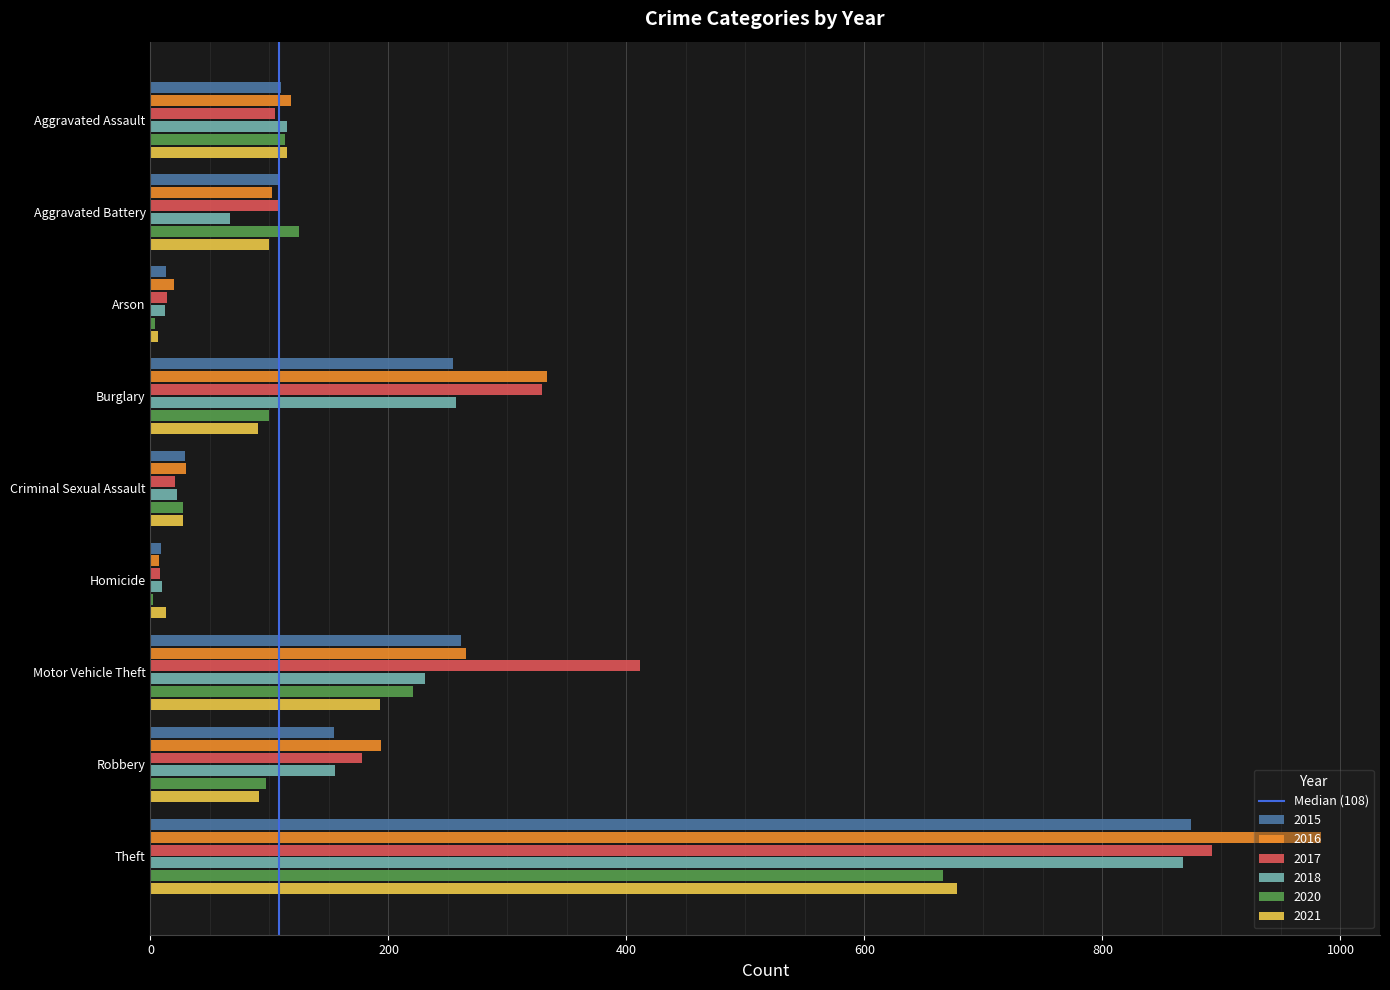

At which label is 2017 closest to 450?

Motor Vehicle Theft